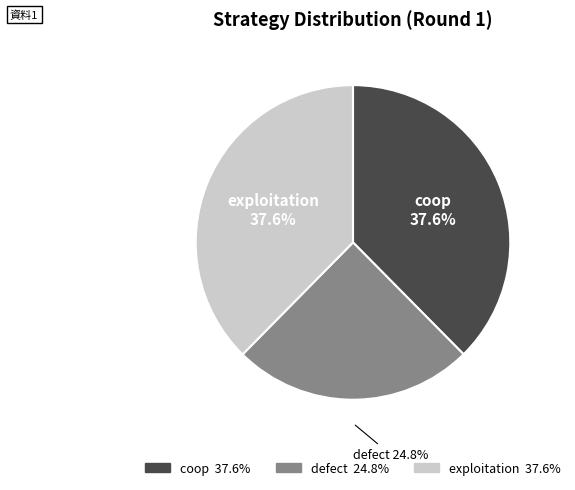

The defect slice represents 13% of the pie. True or false?

False